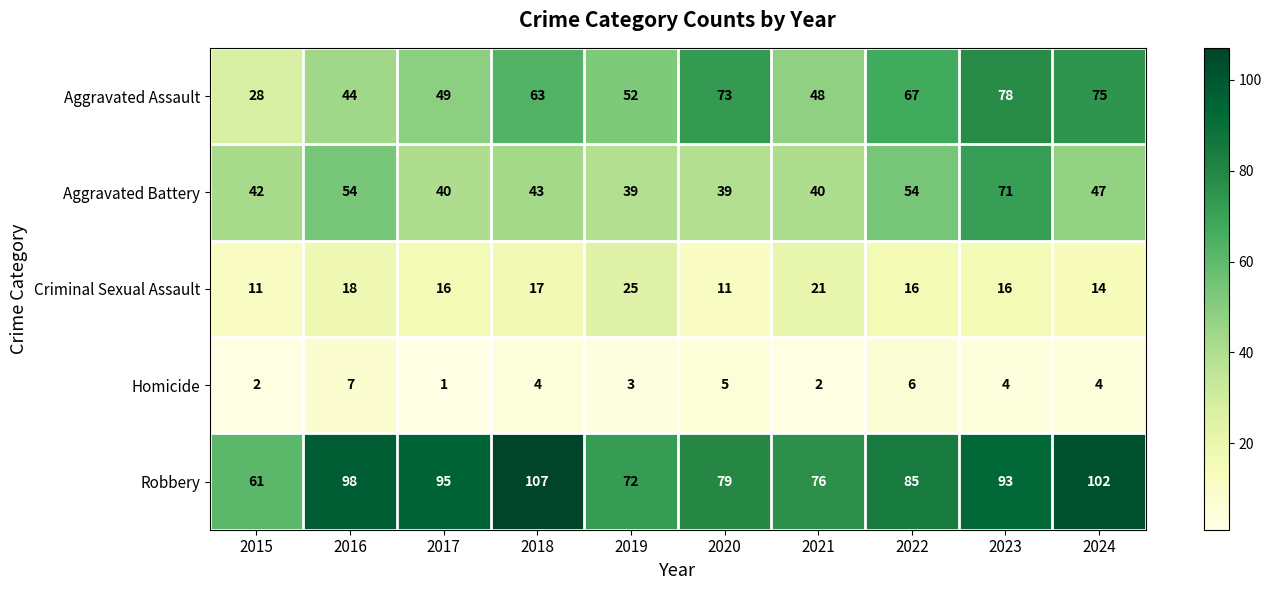

What value does the Aggravated Assault series have at 2020?

73